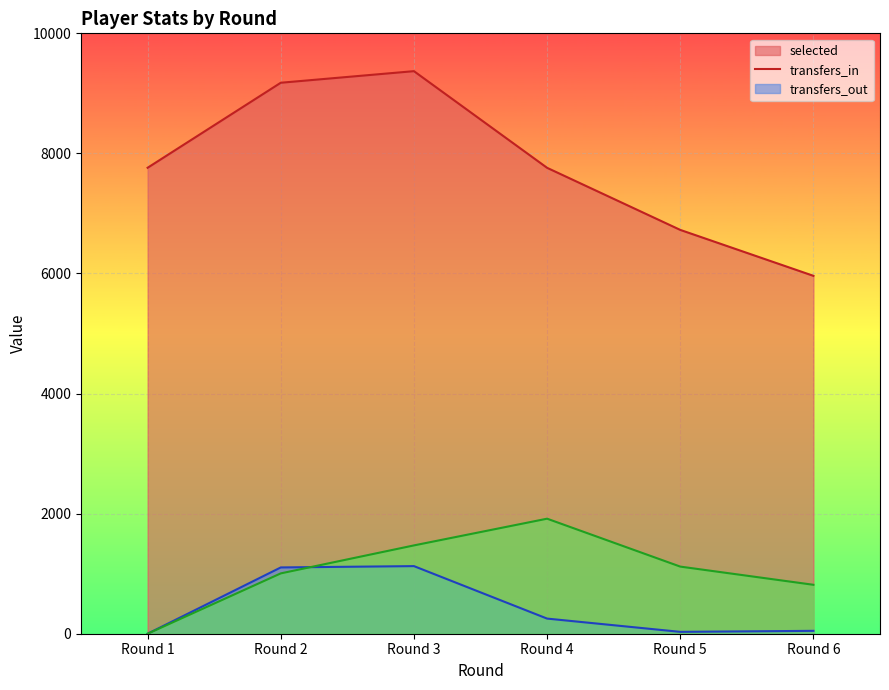

True or false: transfers_out and transfers_in cross at least once.

True